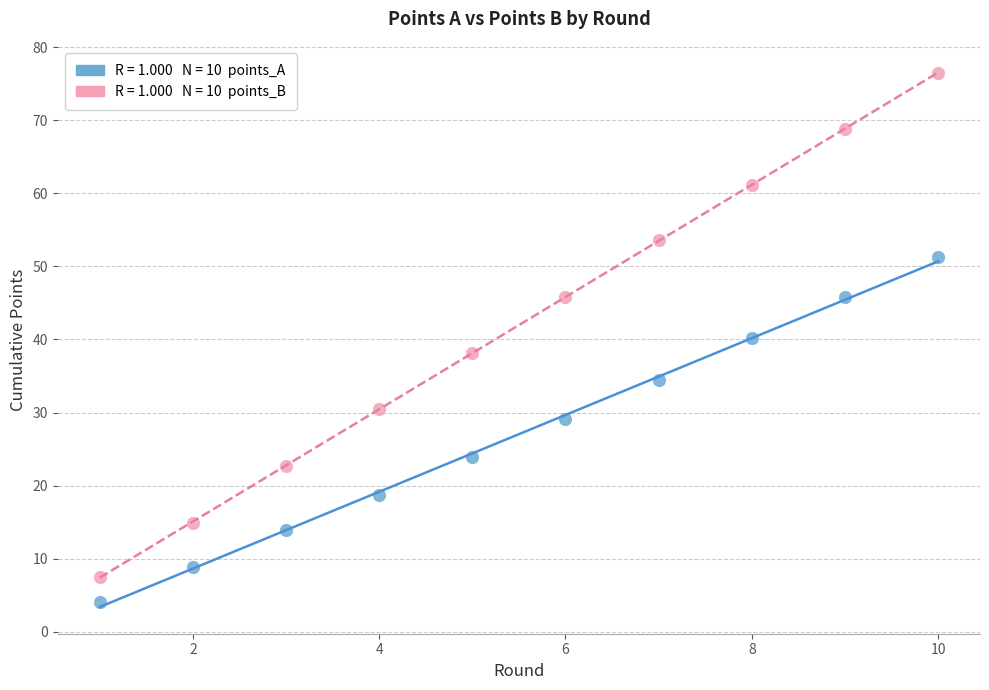

Across all data points, what is the range of X values (max minus min)?

9.0